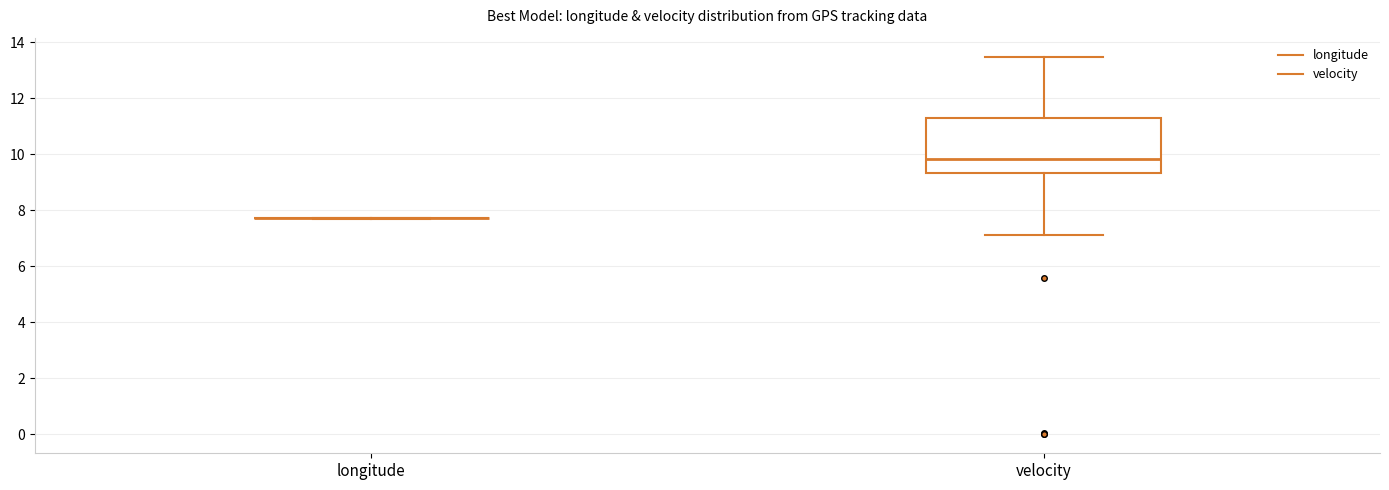

Reading left to right, read every box against the y-axis: the position of its median line, the range the box covers, and the ends of its whiskers. The values are not printed on the chart, so give them approximately, as read against the axis.

longitude: box collapsed to a line at 7.8, whiskers 7.8 to 7.8
velocity: median 9.8, box 9.4 to 11.4, whiskers 7.2 to 13.4